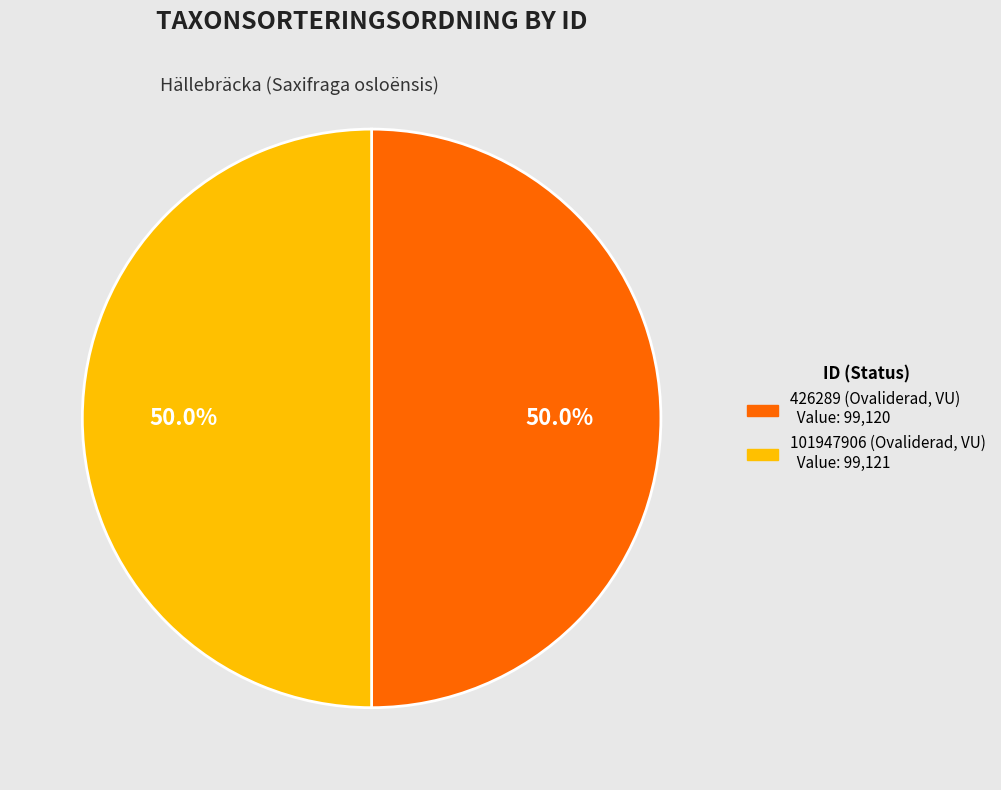

What percentage do 101947906 and 426289 together represent?

100.0%